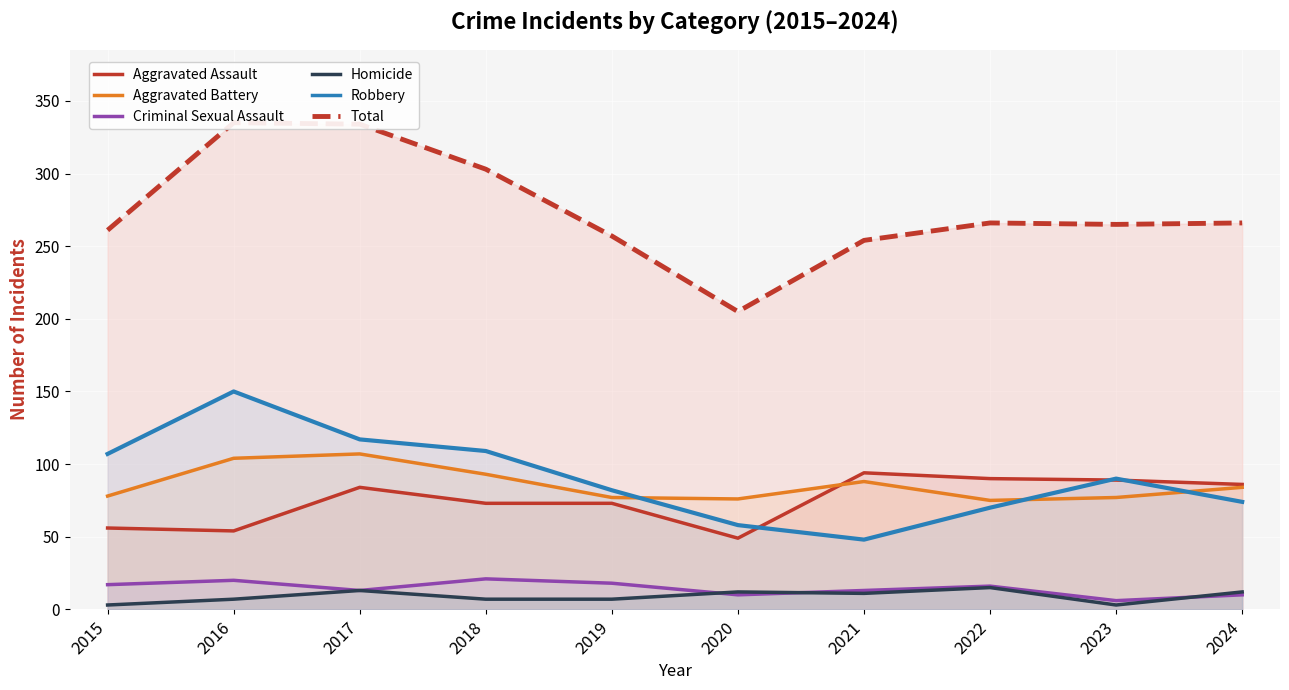

Rank the series by their maximum value, from lowest to highest.

Homicide, Criminal Sexual Assault, Aggravated Assault, Aggravated Battery, Robbery, Total